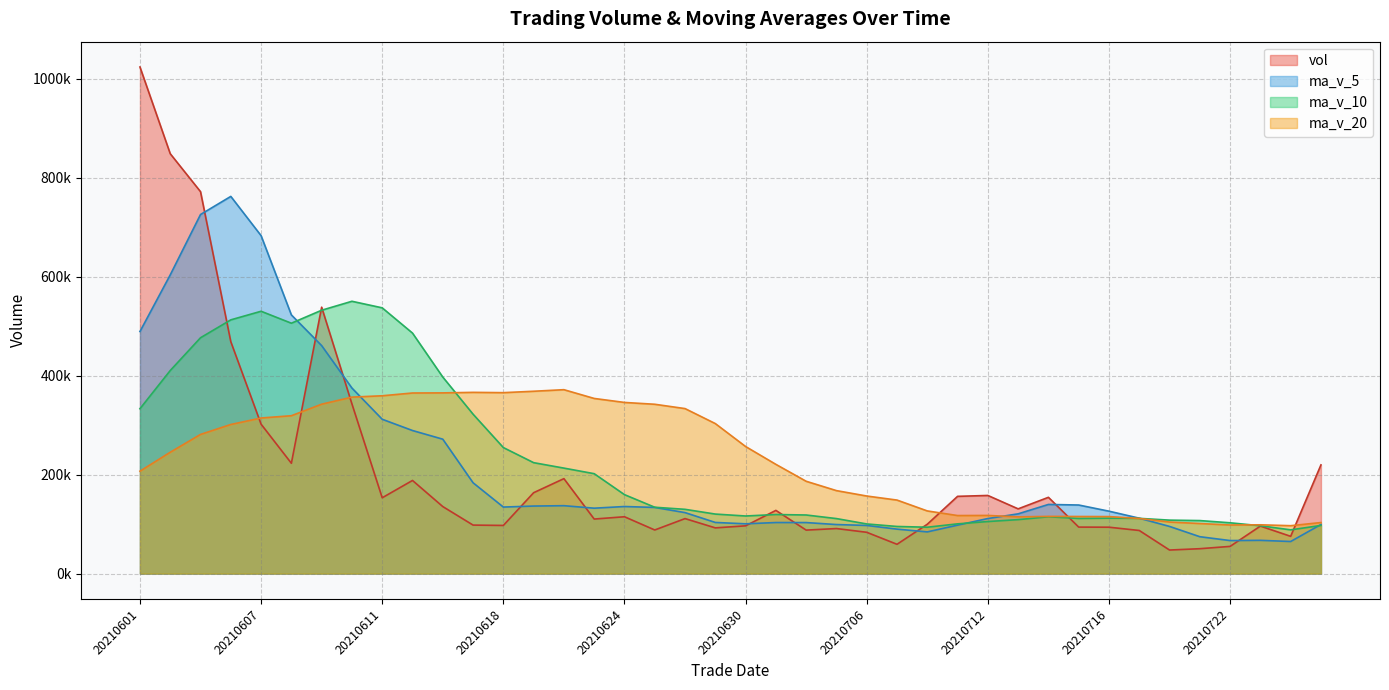

What is the approximate value of vol at 20210727?

219649.6